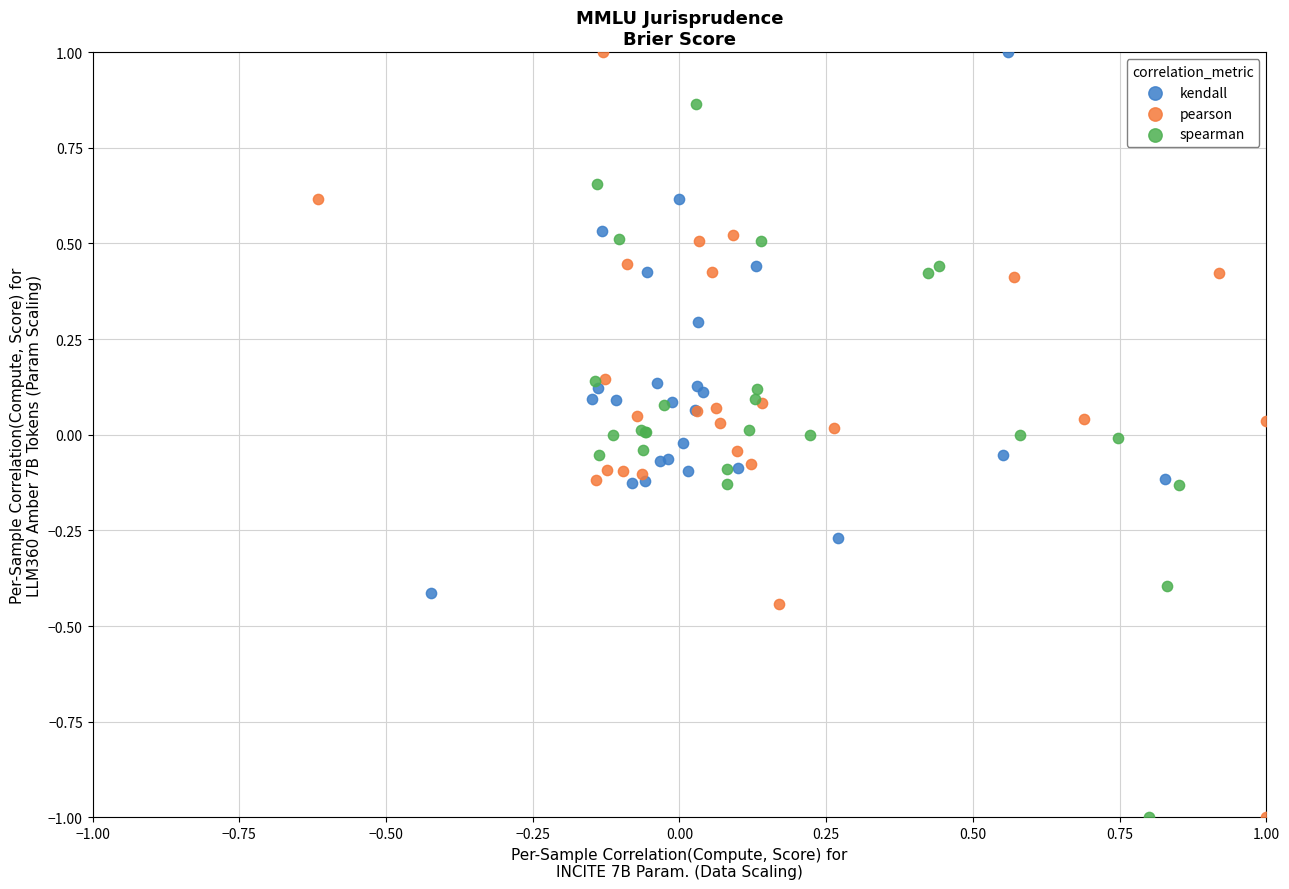

What are all the series names shown in the legend?

kendall, pearson, spearman